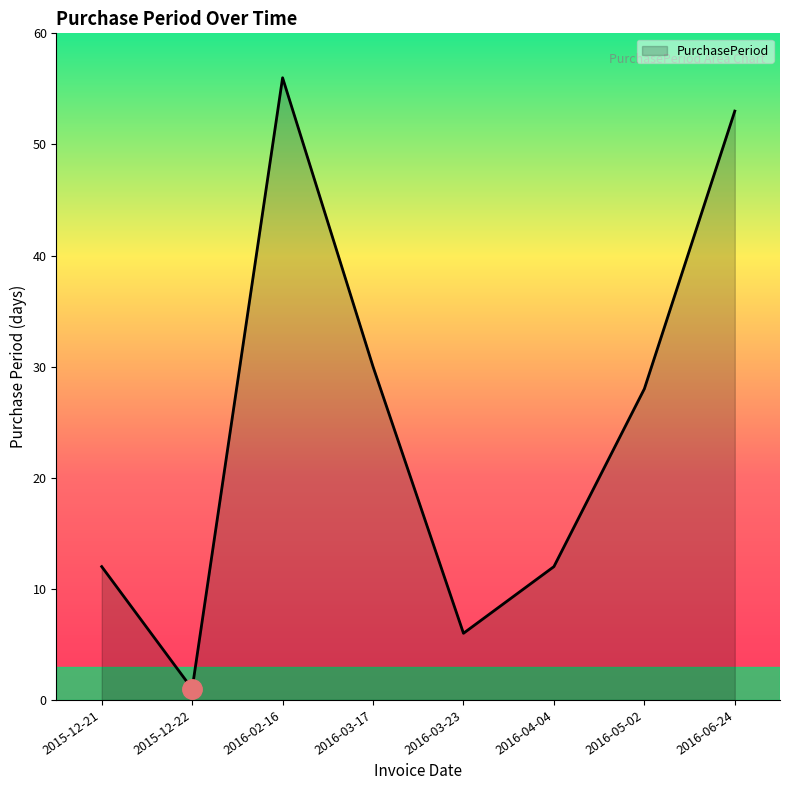

What is the change in value from 2016-03-17 to 2016-06-24?

+23